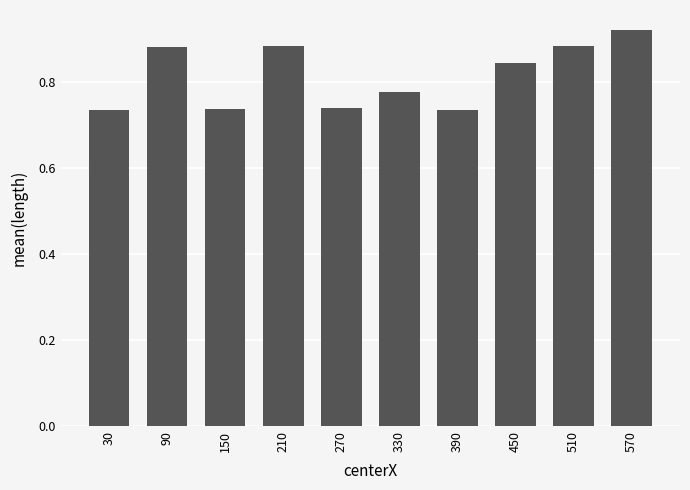

Which label corresponds to the largest value in the chart?

570